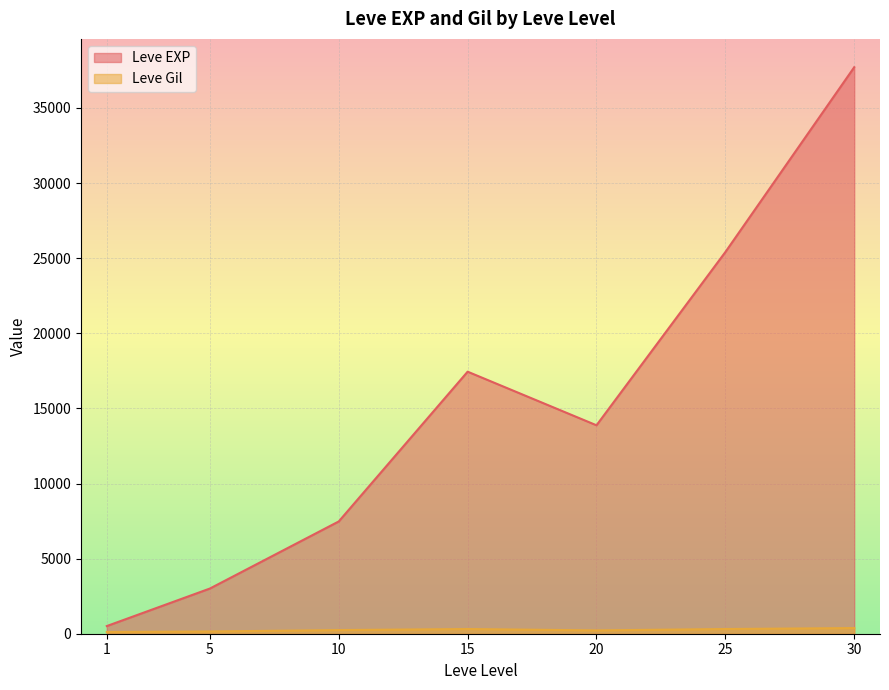

At which category does the chart reach its minimum across all series?

1